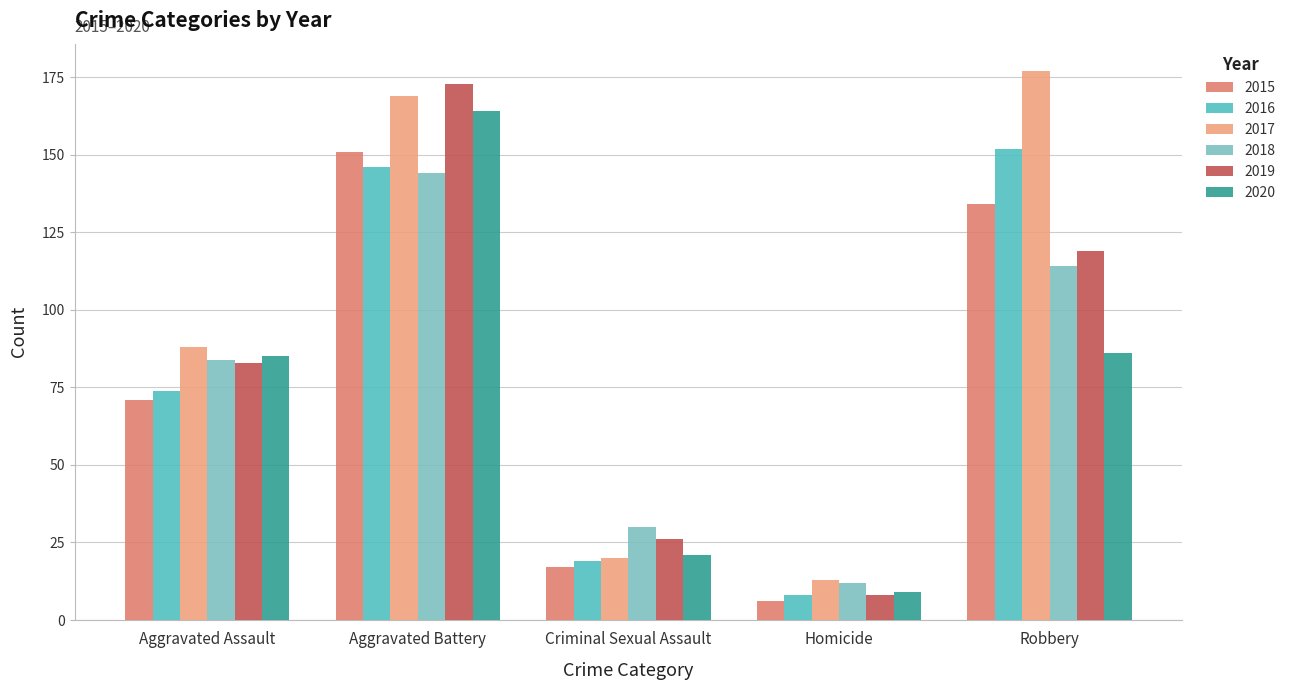

Reading left to right, transcribe all the data shown in this chart.

2015: Aggravated Assault=71	Aggravated Battery=151	Criminal Sexual Assault=17	Homicide=6	Robbery=134
2016: Aggravated Assault=74	Aggravated Battery=146	Criminal Sexual Assault=19	Homicide=8	Robbery=152
2017: Aggravated Assault=88	Aggravated Battery=169	Criminal Sexual Assault=20	Homicide=13	Robbery=177
2018: Aggravated Assault=84	Aggravated Battery=144	Criminal Sexual Assault=30	Homicide=12	Robbery=114
2019: Aggravated Assault=83	Aggravated Battery=173	Criminal Sexual Assault=26	Homicide=8	Robbery=119
2020: Aggravated Assault=85	Aggravated Battery=164	Criminal Sexual Assault=21	Homicide=9	Robbery=86